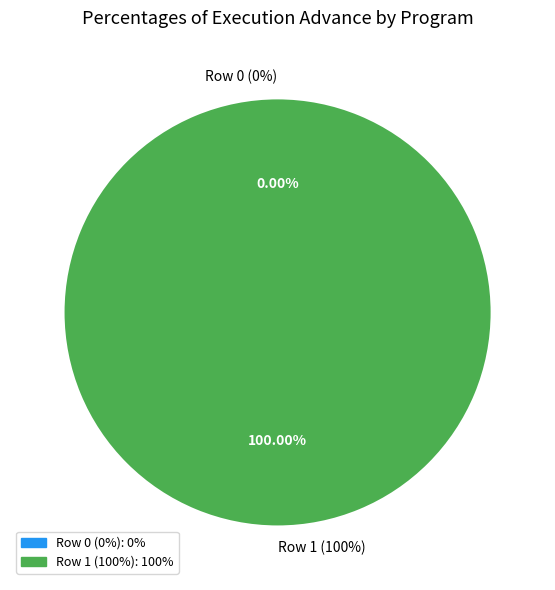

To the nearest percent, what is the difference between the Row 1 (100%) and Row 0 (0%) slice percentages?

100%